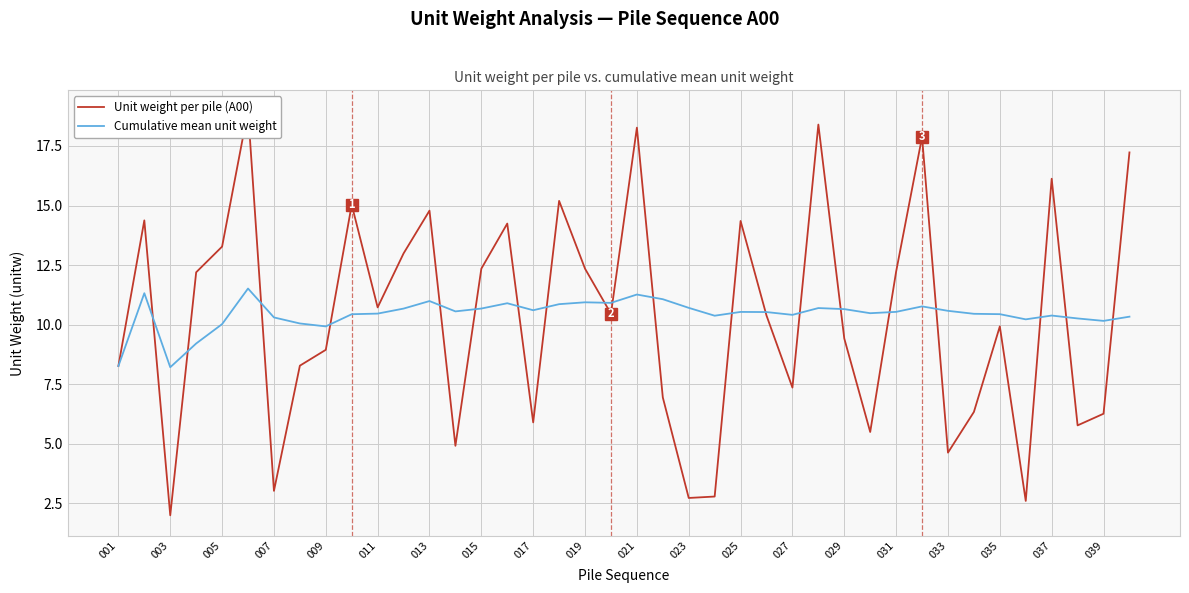

What is the difference between the maximum and minimum values in the Cumulative mean unit weight series?

3.3